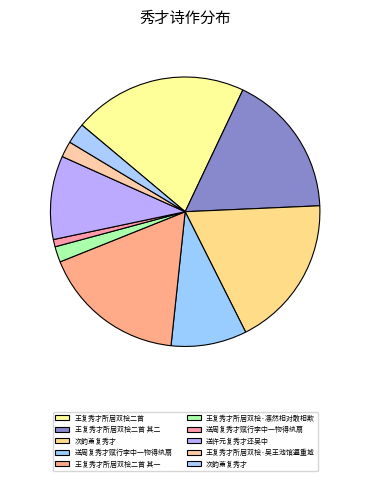

Which category has the biggest portion of the pie?

王复秀才所居双桧二首